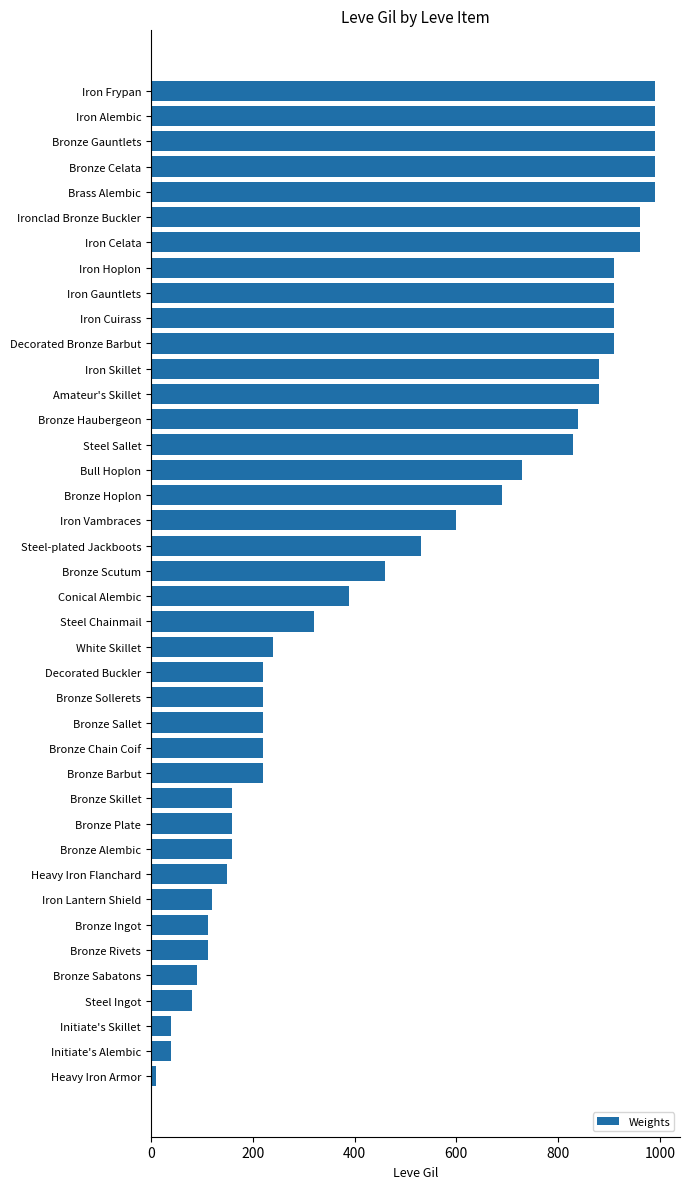

What is the sum of the values at Initiate's Alembic and Amateur's Skillet?

920